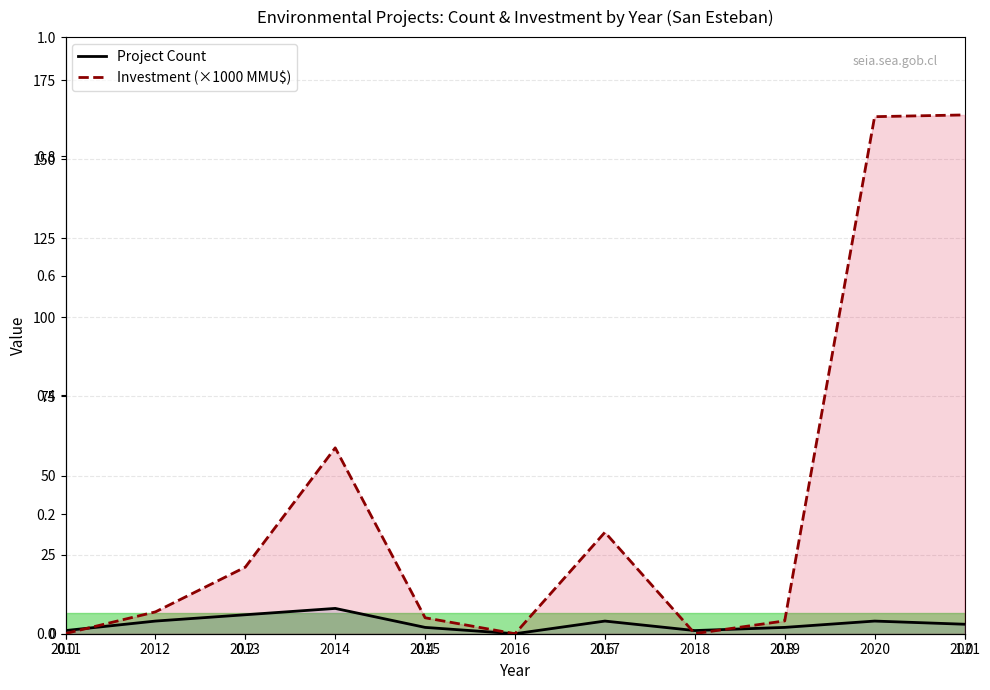

Rank the series by their average value, from lowest to highest.

Project Count, Investment (×1000 MMU$)